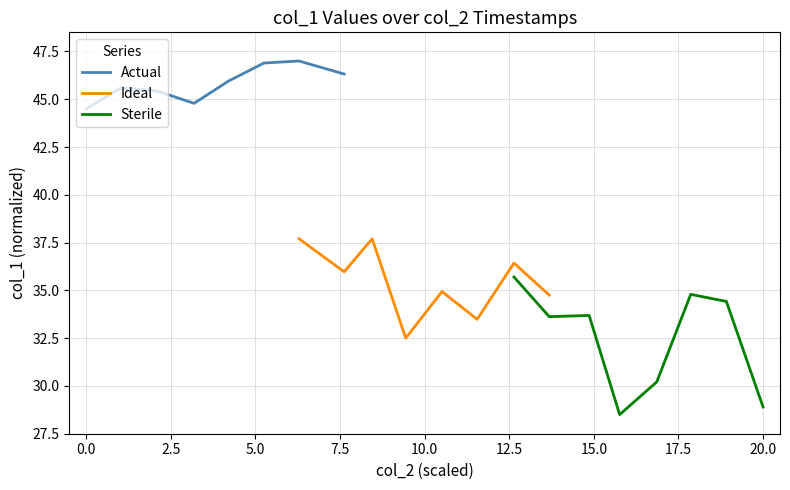

What is the minimum value for Actual?

44.5